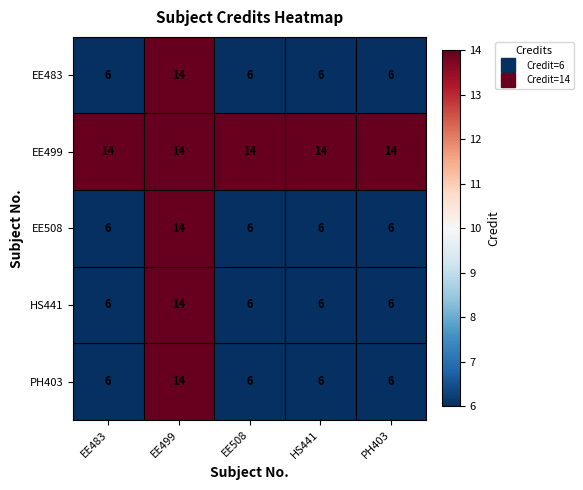

Reading left to right, what are all the values shown in this chart?

EE483: EE483=6	EE499=14	EE508=6	HS441=6	PH403=6
EE499: EE483=14	EE499=14	EE508=14	HS441=14	PH403=14
EE508: EE483=6	EE499=14	EE508=6	HS441=6	PH403=6
HS441: EE483=6	EE499=14	EE508=6	HS441=6	PH403=6
PH403: EE483=6	EE499=14	EE508=6	HS441=6	PH403=6